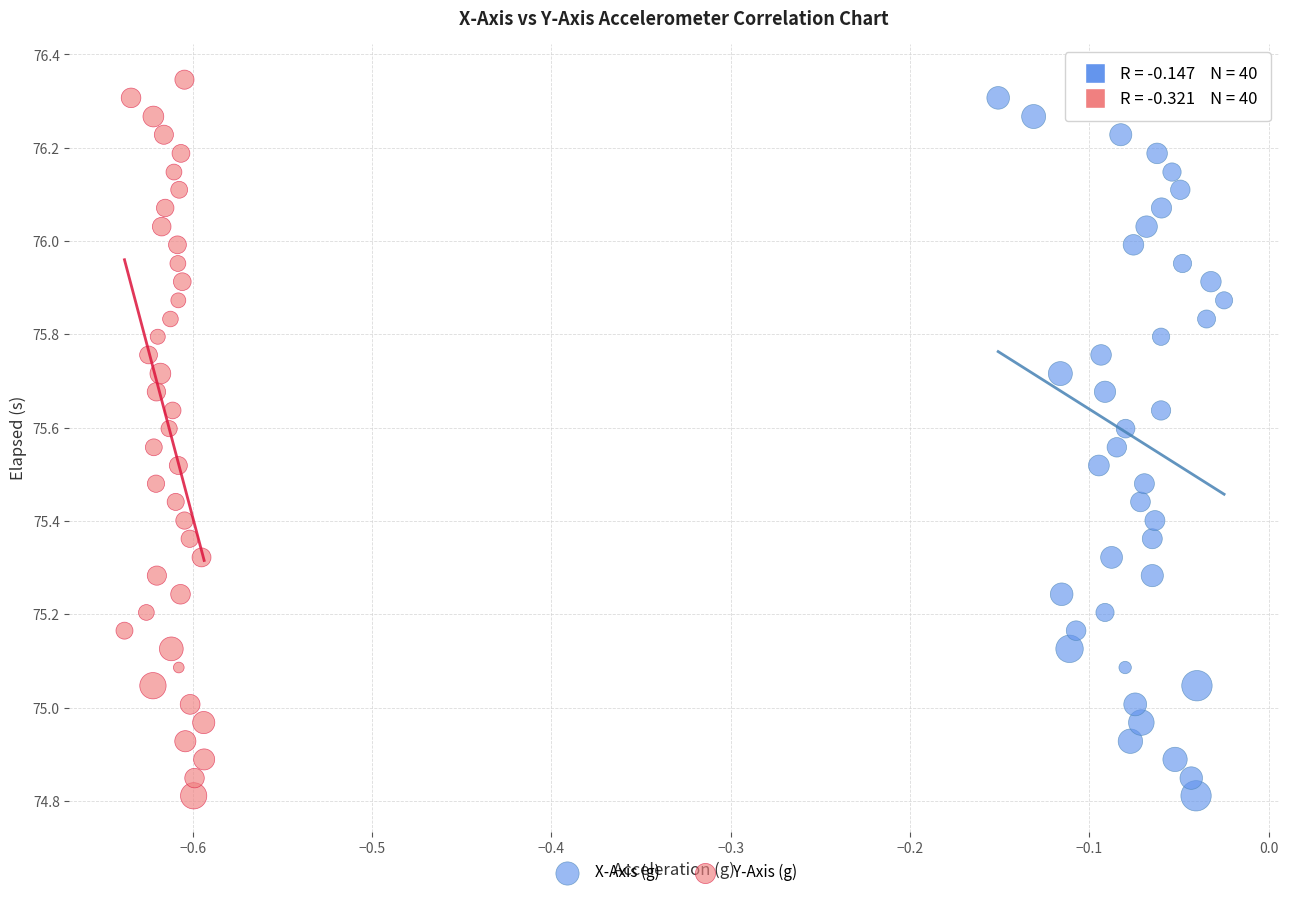

What are all the series names shown in the legend?

X-Axis (g), Y-Axis (g)